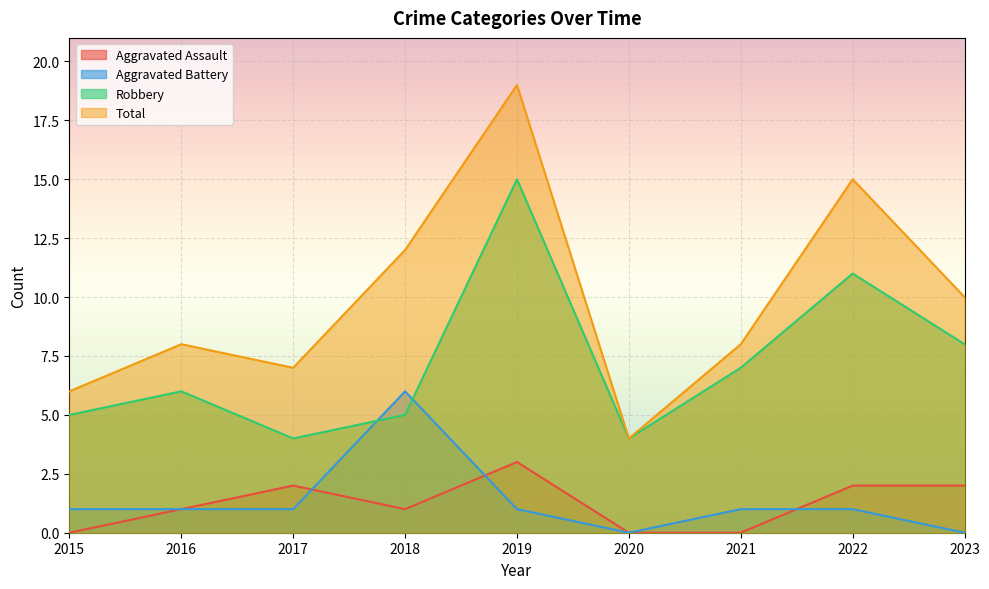

The value of Total at 2016 is 8. True or false?

True